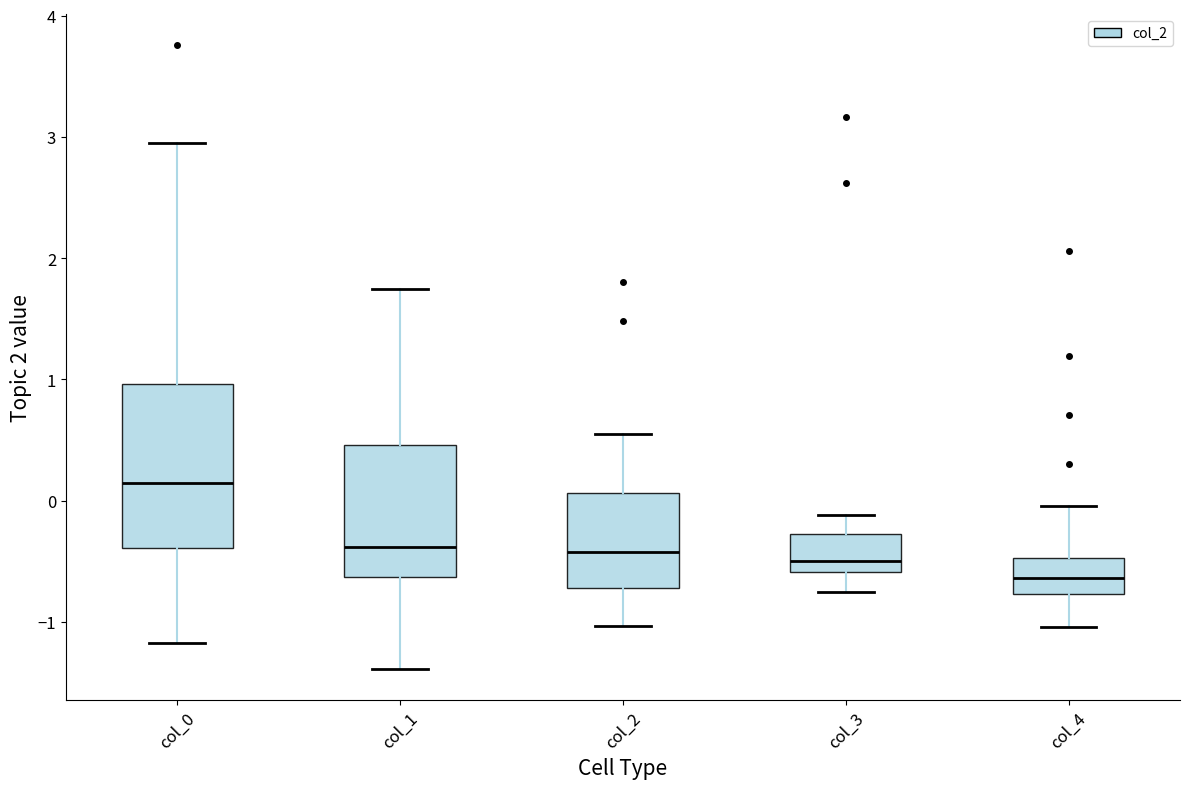

Which box is the tallest, from its lower edge to its upper edge?

col_0